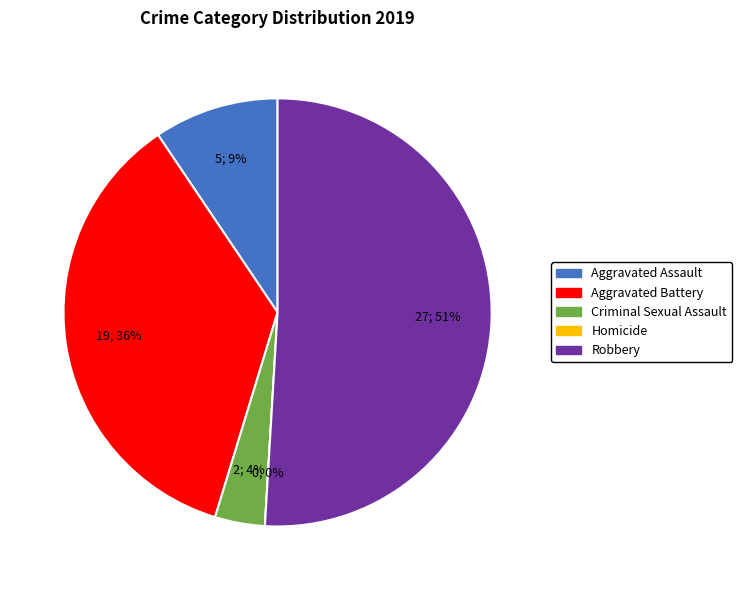

The Criminal Sexual Assault slice represents 1% of the pie. True or false?

False